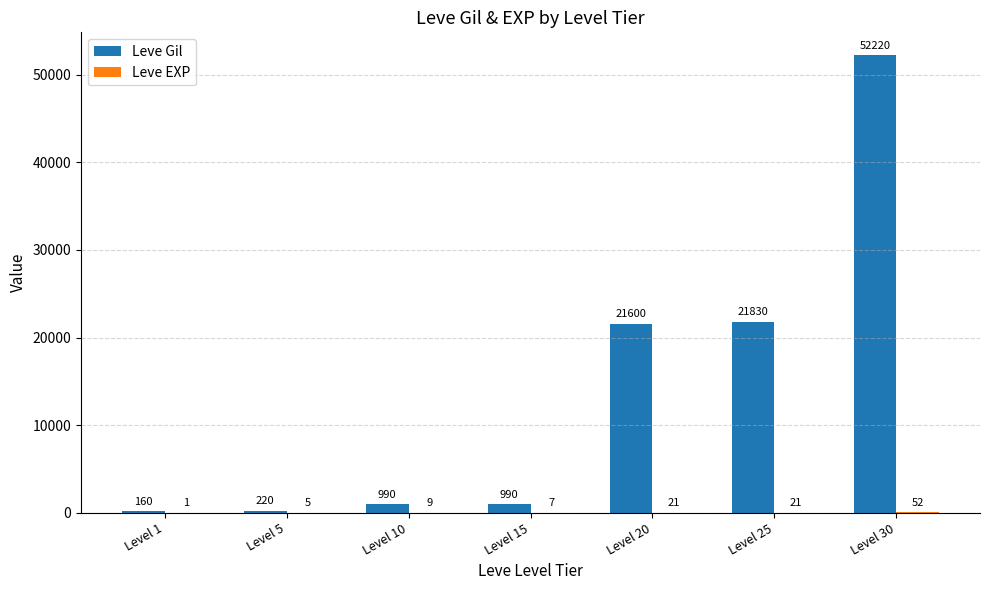

At which category is the sum across all series the highest?

Level 30